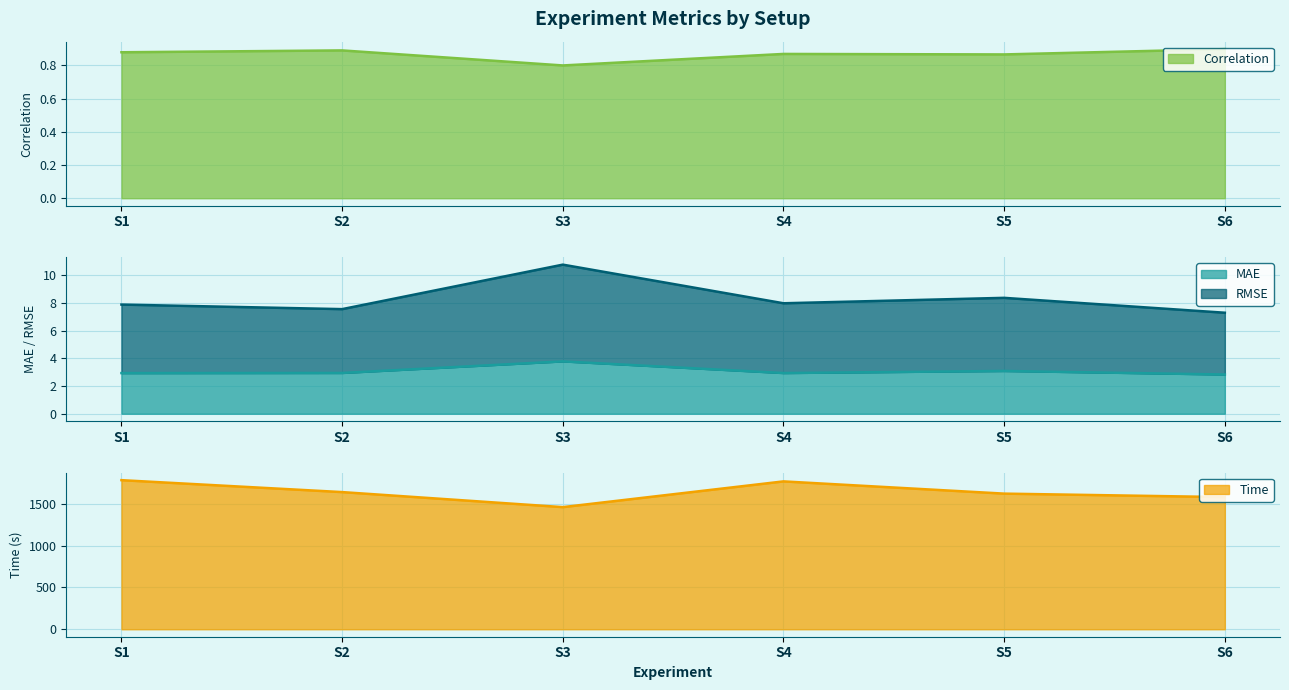

What is the sum of the RMSE values at S1 and S6?

15.2